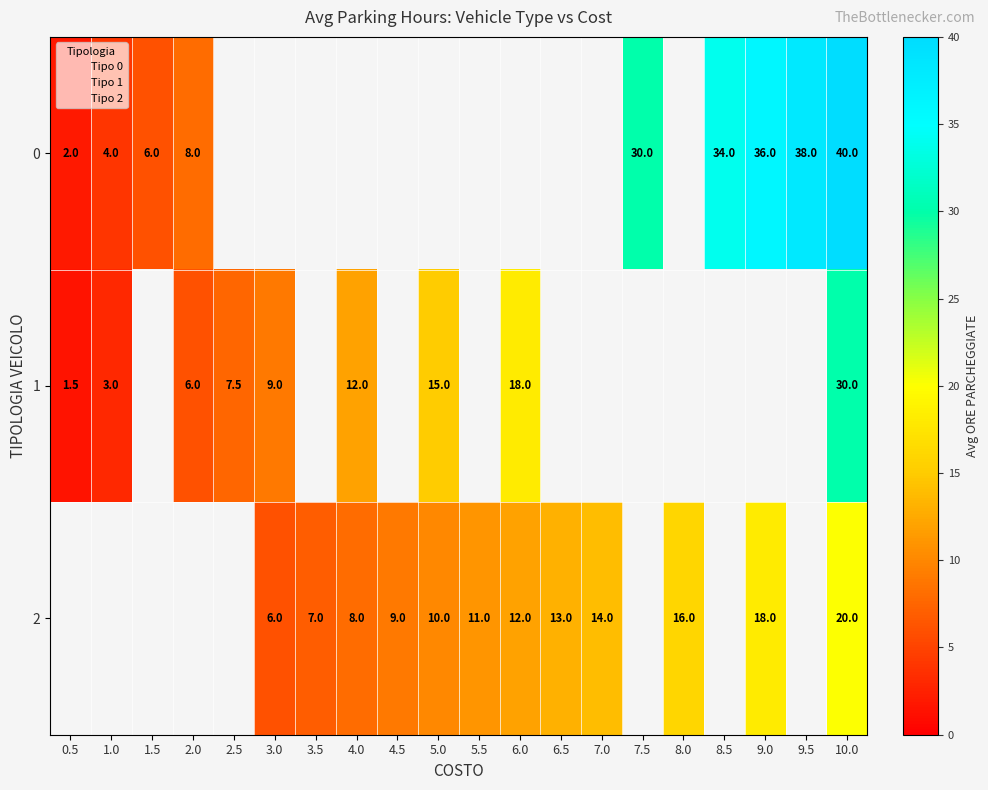

True or false: 0 has a value of 8.0 at 2.0.

True